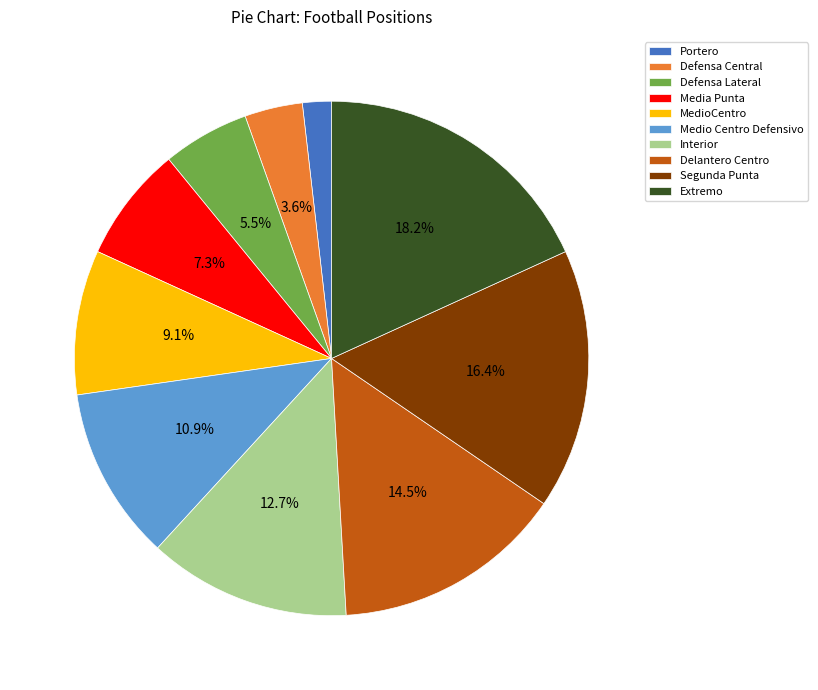

Combined, what portion of the pie is Segunda Punta and Defensa Central?

20.0%